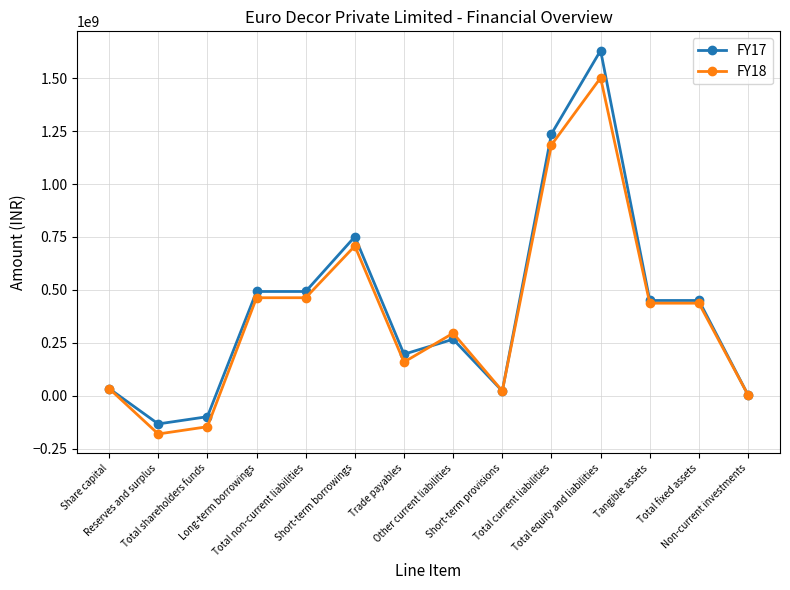

At Reserves and surplus, list the series in order from largest to smallest.

FY17, FY18